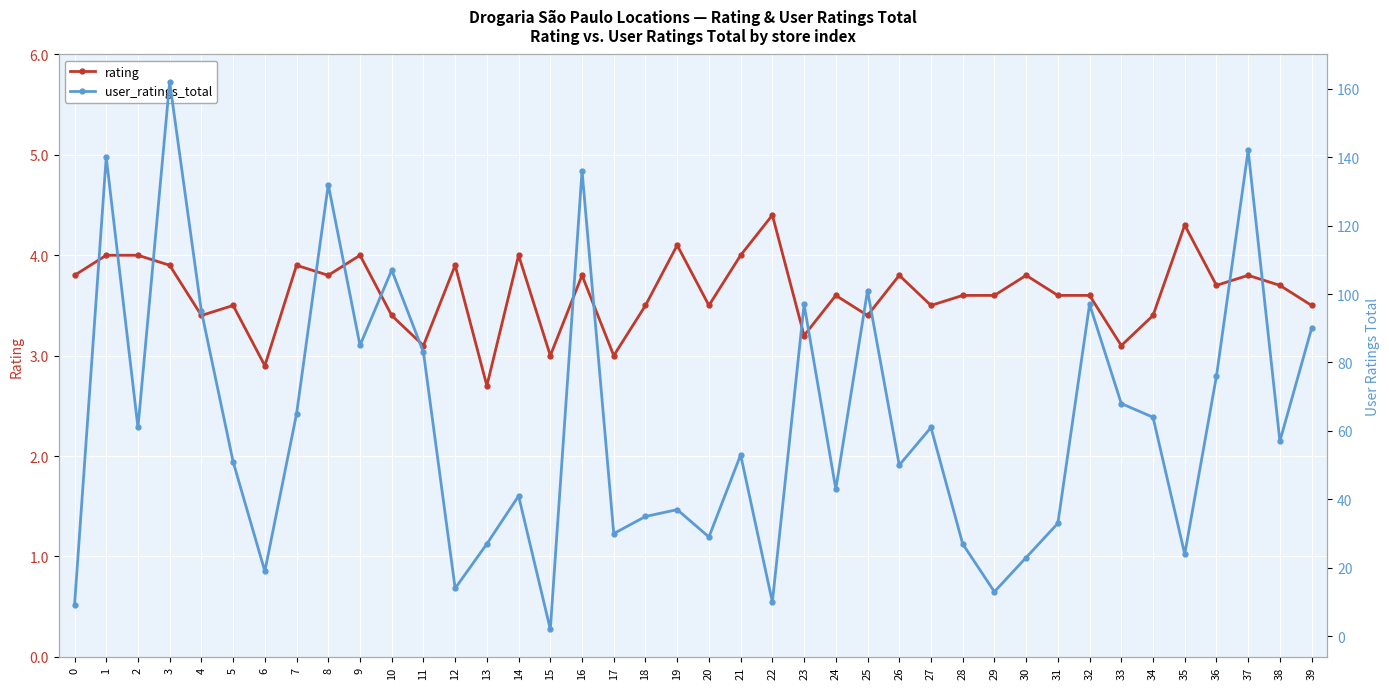

How many lines are shown in the chart?

2